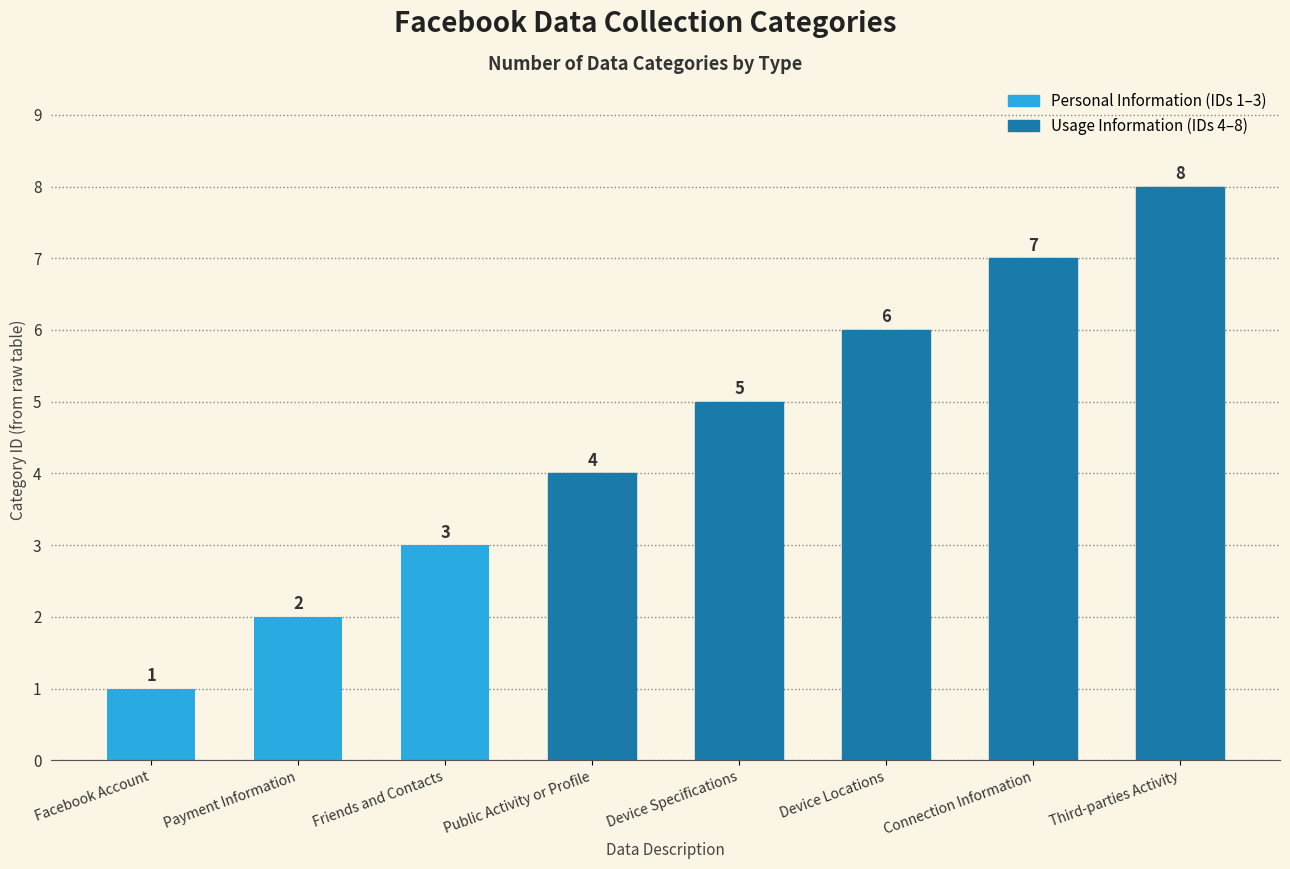

At which category does the chart reach its minimum across all series?

Facebook Account